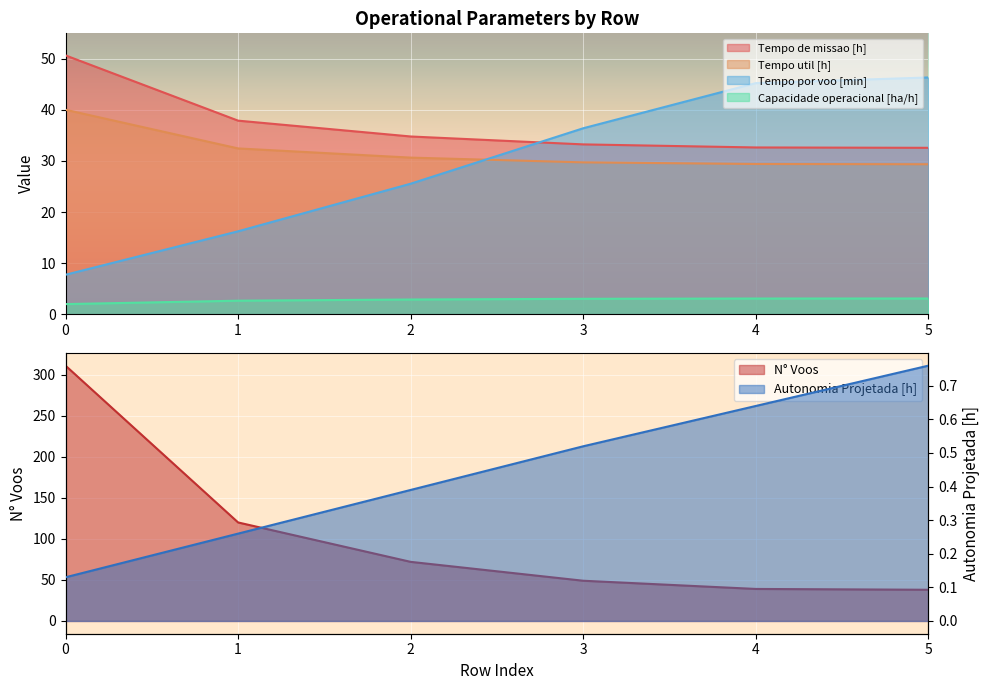

Reading right to left, list all the values displayed in this chart.

Capacidade operacional [ha/h]: 5=3.1	4=3.1	3=3.0	2=2.9	1=2.6	0=2.0
Tempo de missao [h]: 5=32.6	4=32.6	3=33.2	2=34.8	1=37.9	0=50.7
Tempo util [h]: 5=29.4	4=29.4	3=29.7	2=30.7	1=32.5	0=40.0
Tempo por voo [min]: 5=46.4	4=45.2	3=36.4	2=25.6	1=16.2	0=7.7
Autonomia Projetada [h]: 5=0.8	4=0.6	3=0.5	2=0.4	1=0.3	0=0.1
N° Voos: 5=38.0	4=39.0	3=49.0	2=72.0	1=120.0	0=311.0